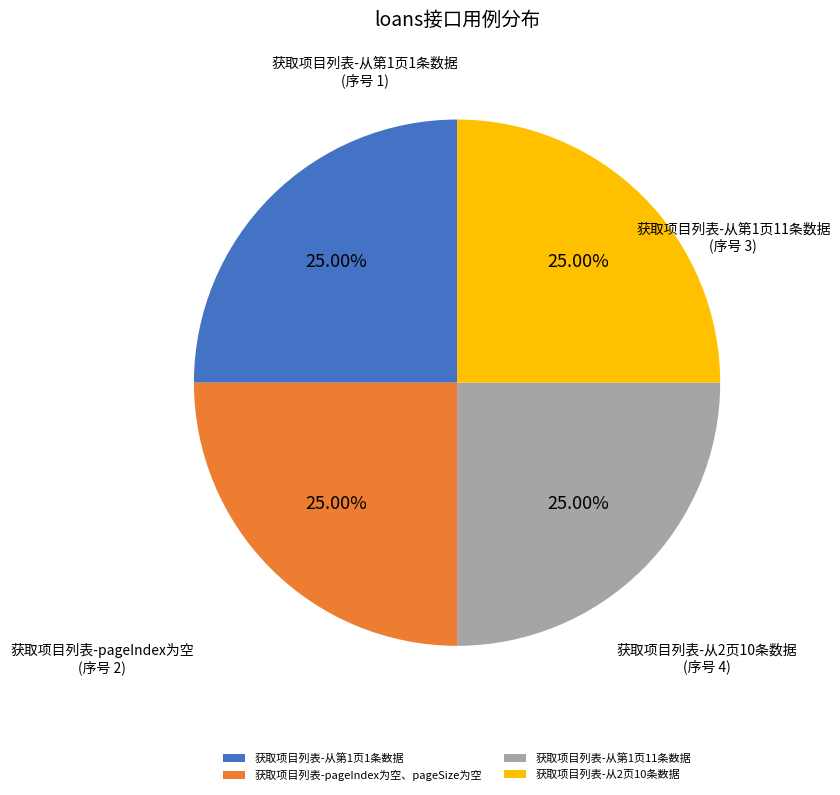

Is there a majority slice in this chart?

No